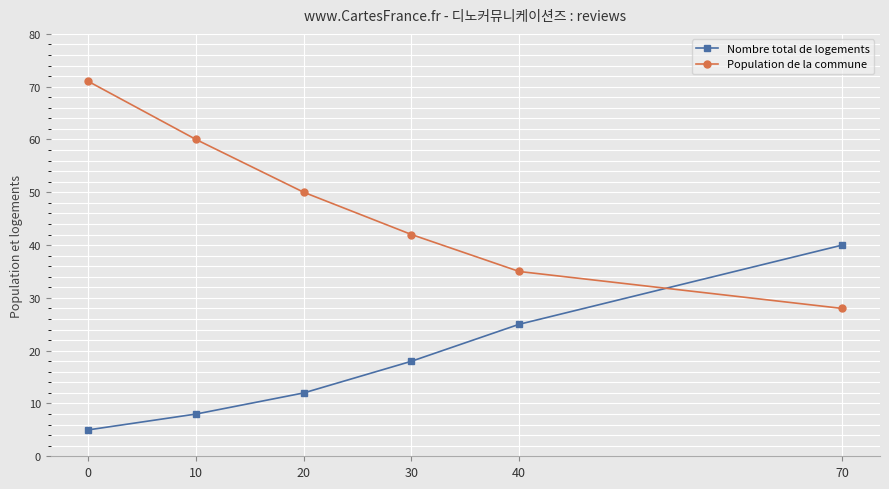

At how many categories does at least one series exceed 36?

5